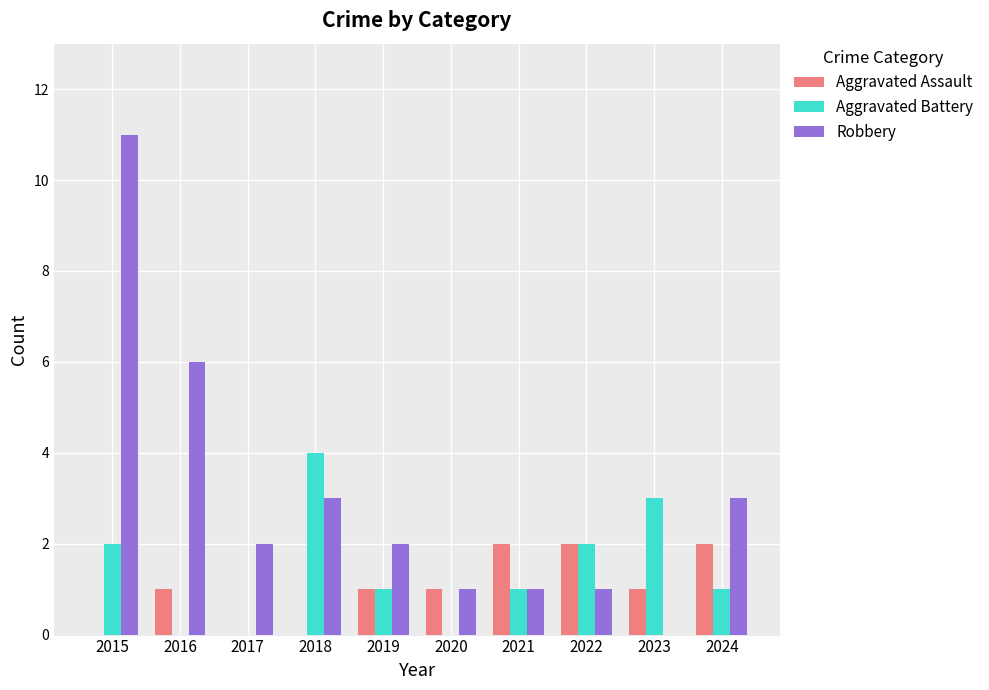

Reading left to right, list all the values displayed in this chart.

Aggravated Assault: 2015=0	2016=1	2017=0	2018=0	2019=1	2020=1	2021=2	2022=2	2023=1	2024=2
Aggravated Battery: 2015=2	2016=0	2017=0	2018=4	2019=1	2020=0	2021=1	2022=2	2023=3	2024=1
Robbery: 2015=11	2016=6	2017=2	2018=3	2019=2	2020=1	2021=1	2022=1	2023=0	2024=3